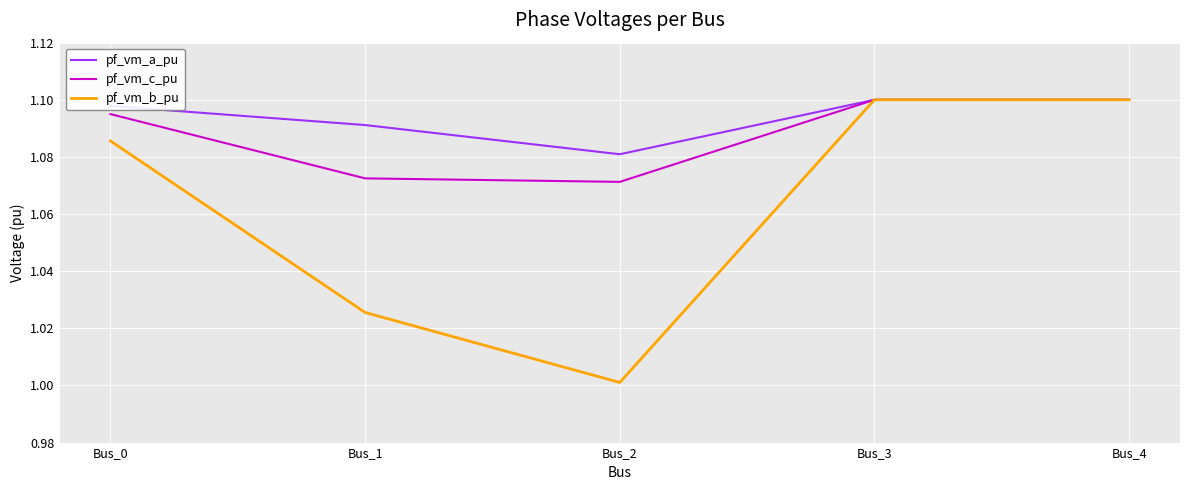

List the series in order of their overall mean, lowest first.

pf_vm_b_pu, pf_vm_c_pu, pf_vm_a_pu